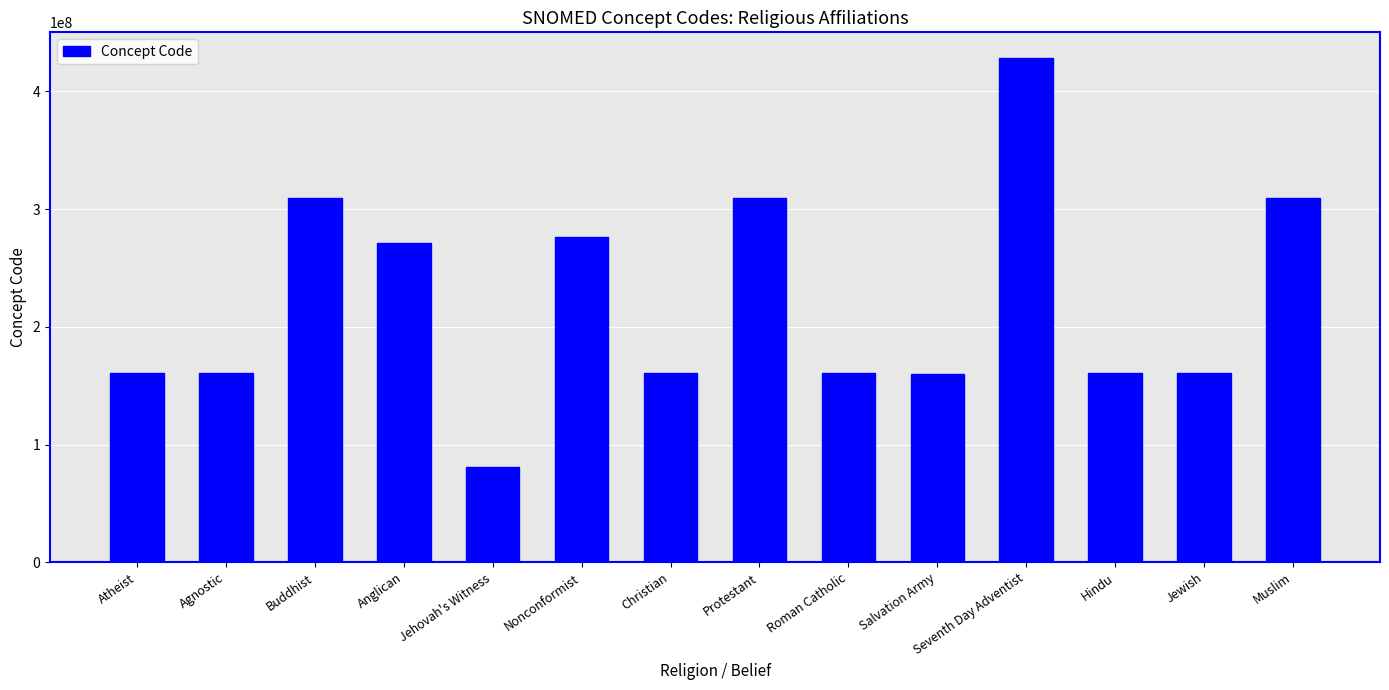

What is the change in value from Nonconformist to Protestant?

+33765997